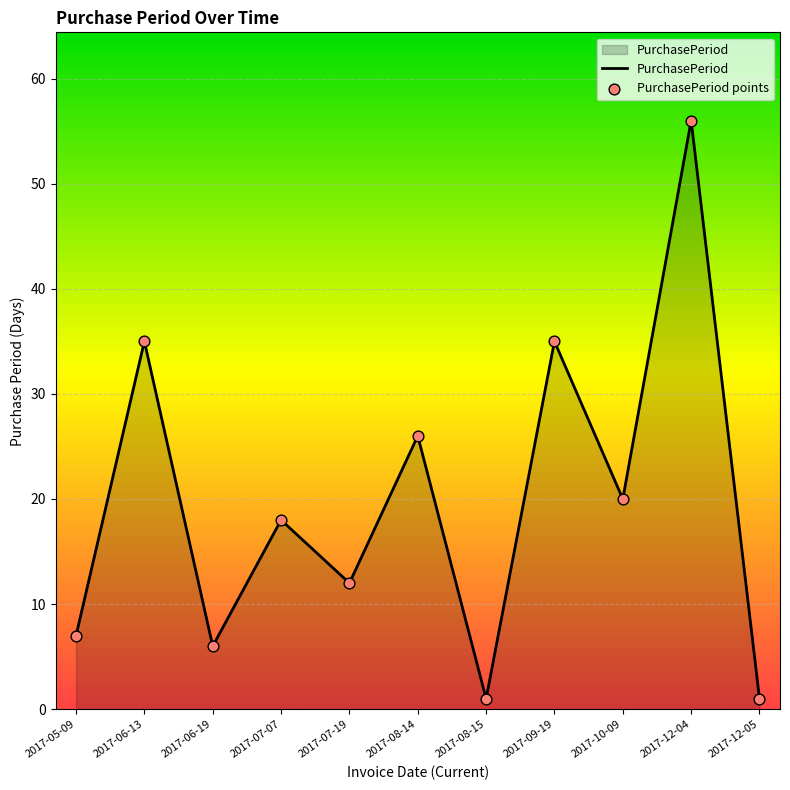

Approximately how many times larger is the value at 2017-06-13 compared to 2017-06-19?

5.8